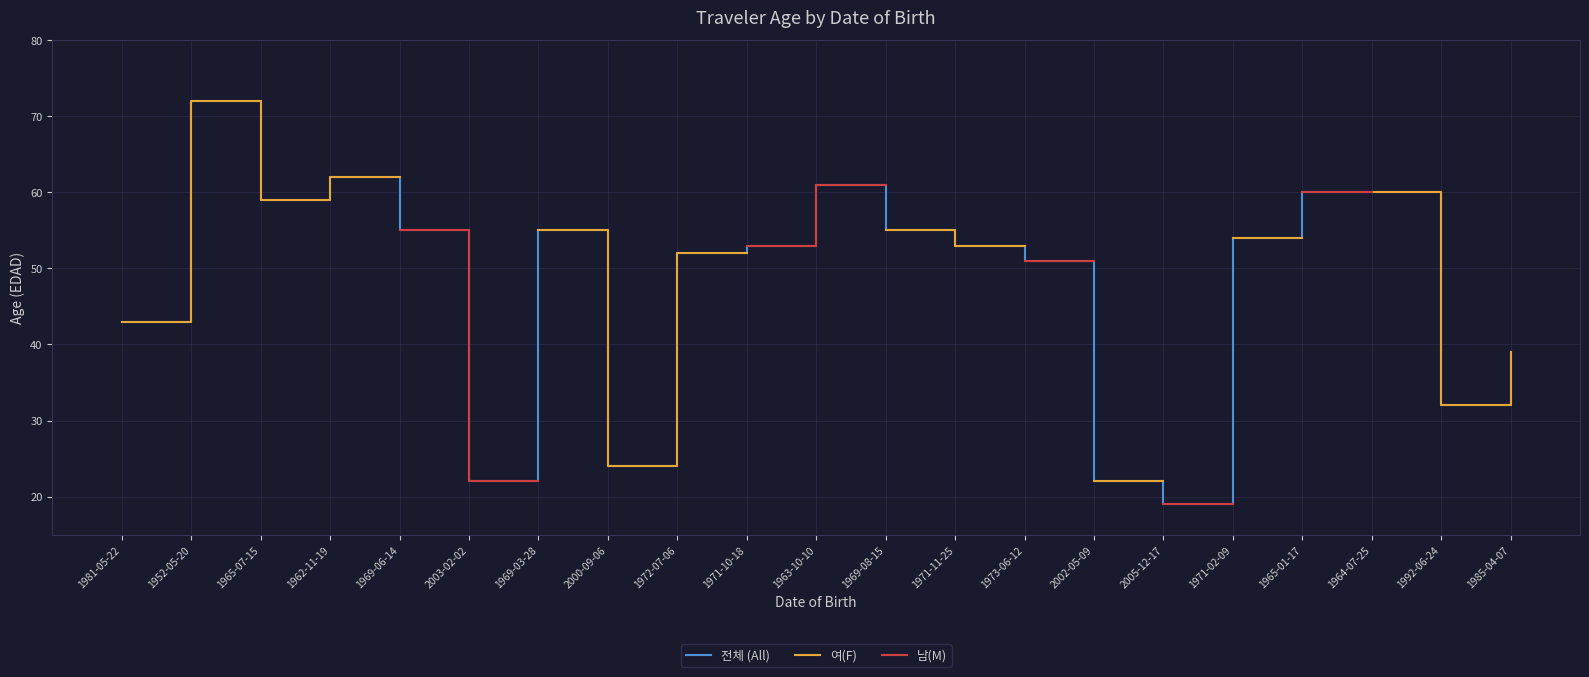

The value of 전체 (All) at 1952-05-20 is 40.6. True or false?

False